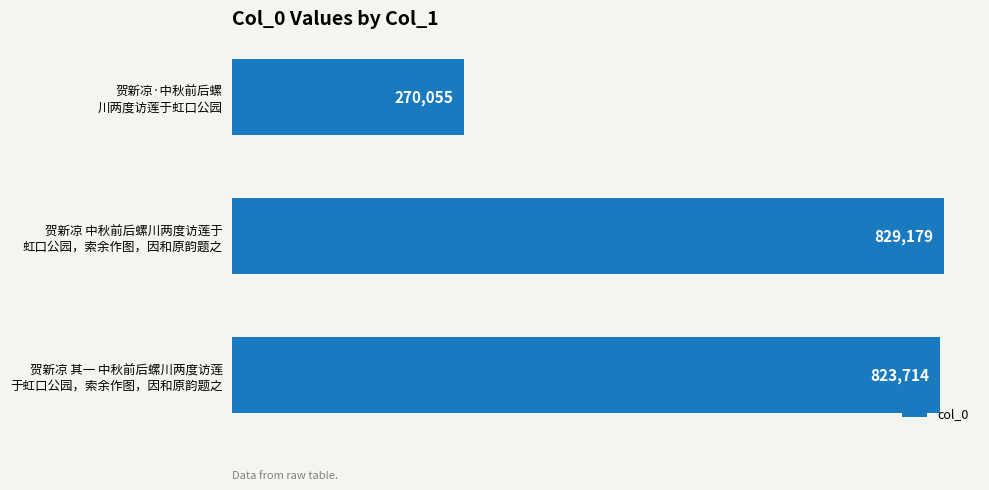

How many values are below 823714?

1